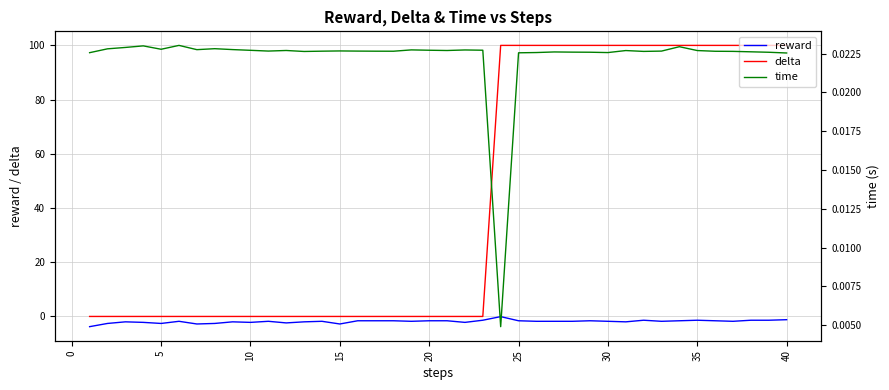

Is the value of reward at 11 greater than the value of delta at 14?

No